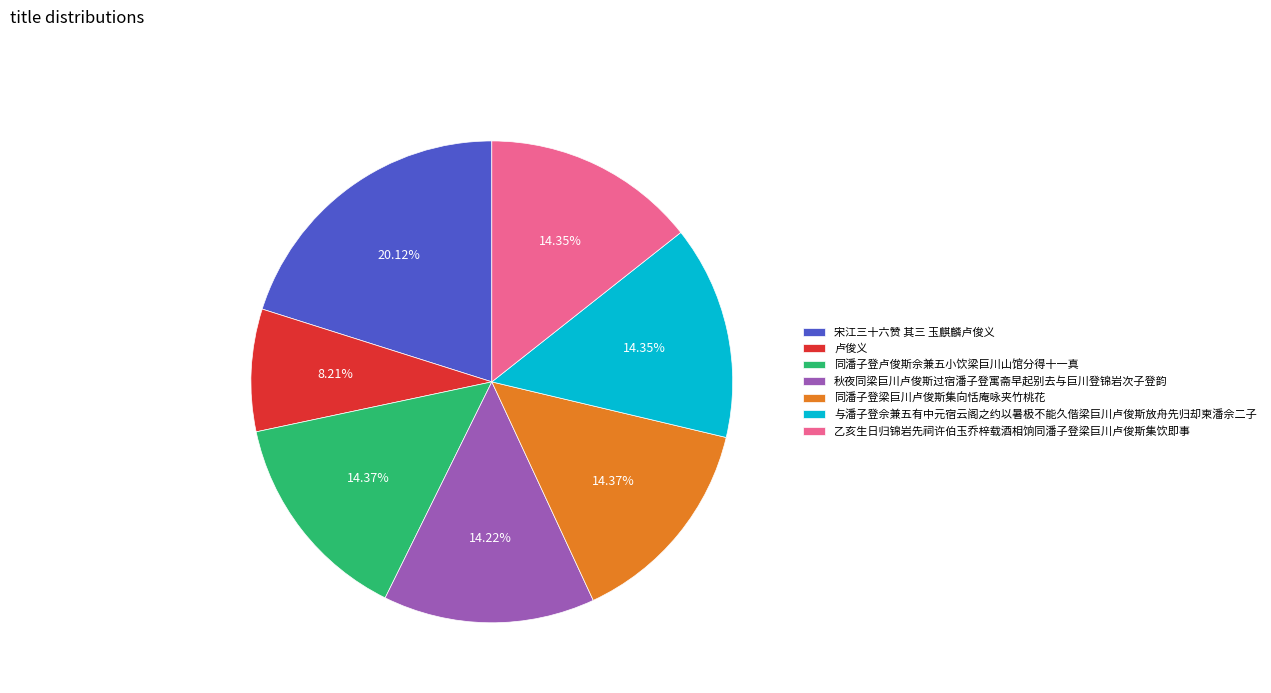

To the nearest percent, what is the combined percentage of 卢俊义 and 乙亥生日归锦岩先祠许伯玉乔梓载酒相饷同潘子登梁巨川卢俊斯集饮即事?

23%